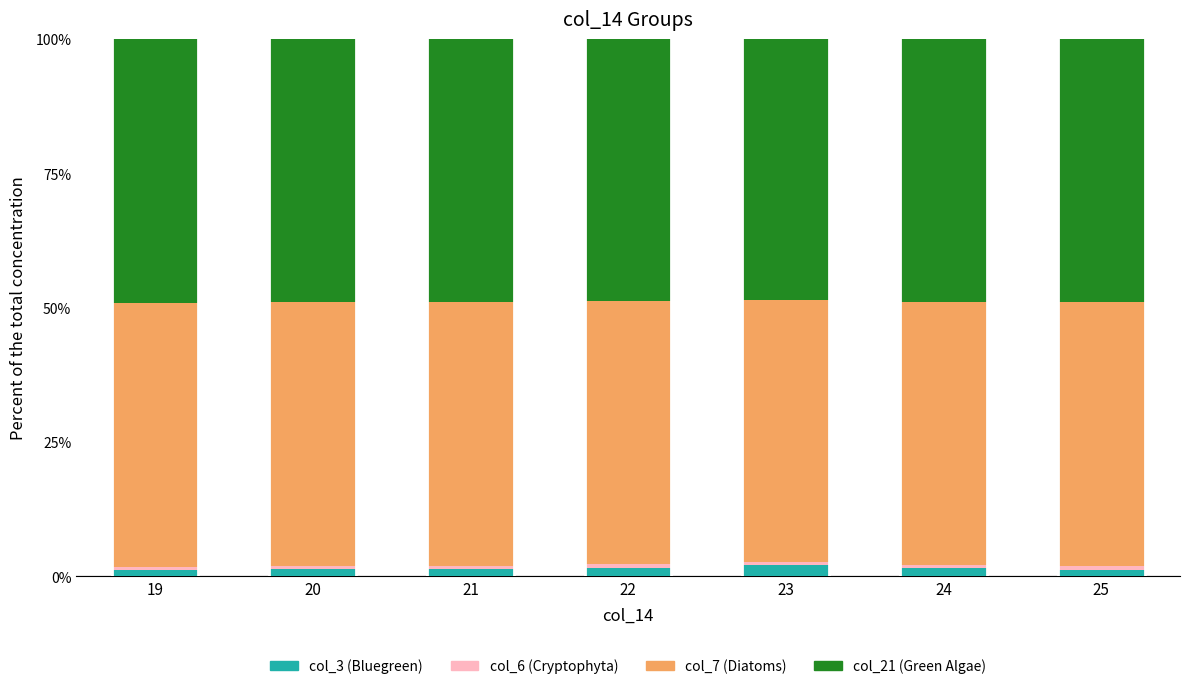

What is the highest value of the col_3 (Bluegreen) series?

2.1